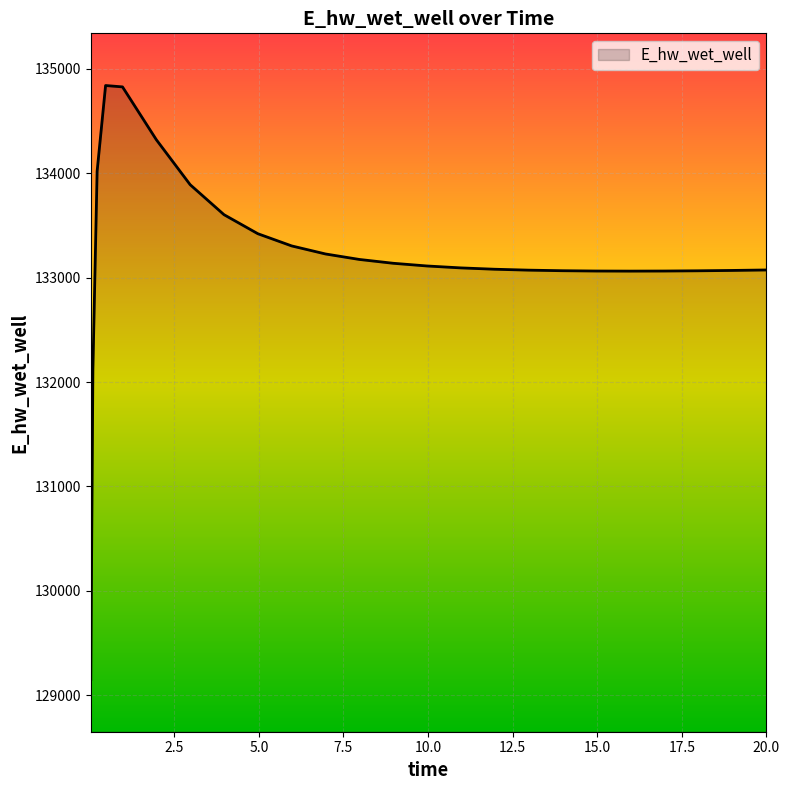

What is the greatest value displayed?

134840.7